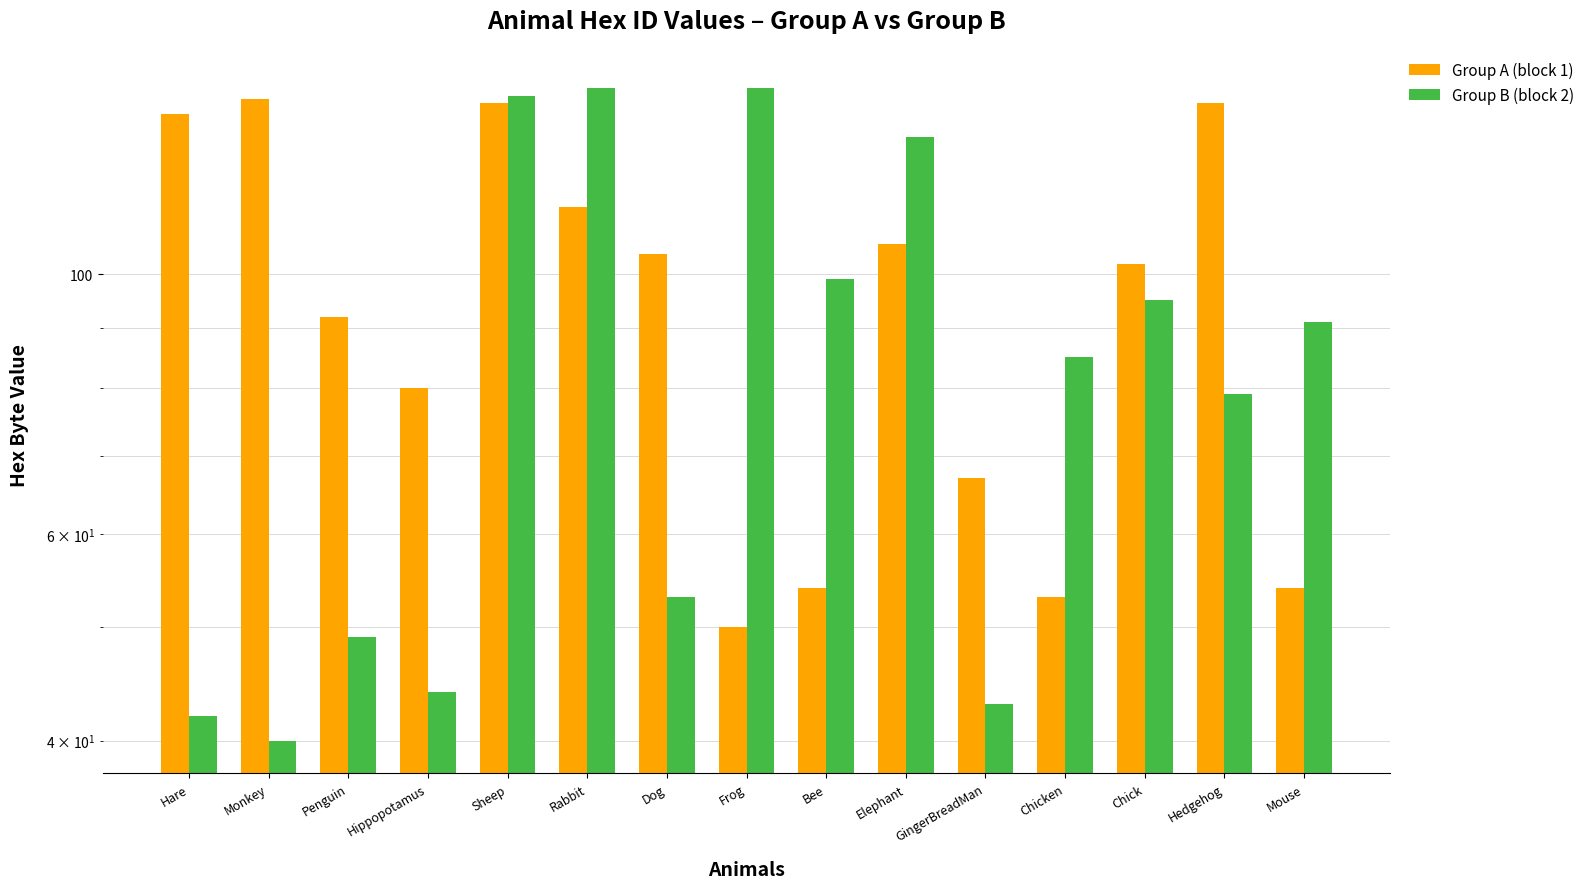

Reading left to right, list all the values displayed in this chart.

Group A (block 1): Hare=137	Monkey=141	Penguin=92	Hippopotamus=80	Sheep=140	Rabbit=114	Dog=104	Frog=50	Bee=54	Elephant=106	GingerBreadMan=67	Chicken=53	Chick=102	Hedgehog=140	Mouse=54
Group B (block 2): Hare=42	Monkey=40	Penguin=49	Hippopotamus=44	Sheep=142	Rabbit=144	Dog=53	Frog=144	Bee=99	Elephant=131	GingerBreadMan=43	Chicken=85	Chick=95	Hedgehog=79	Mouse=91